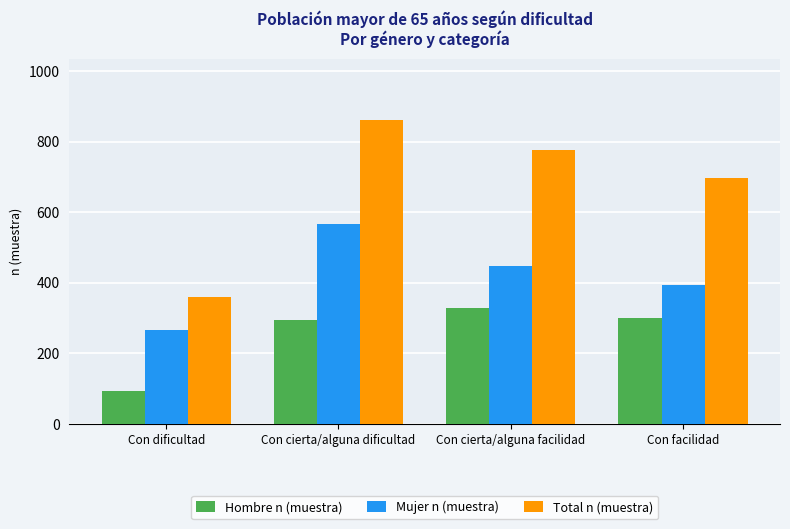

Count the number of data series in this chart.

3